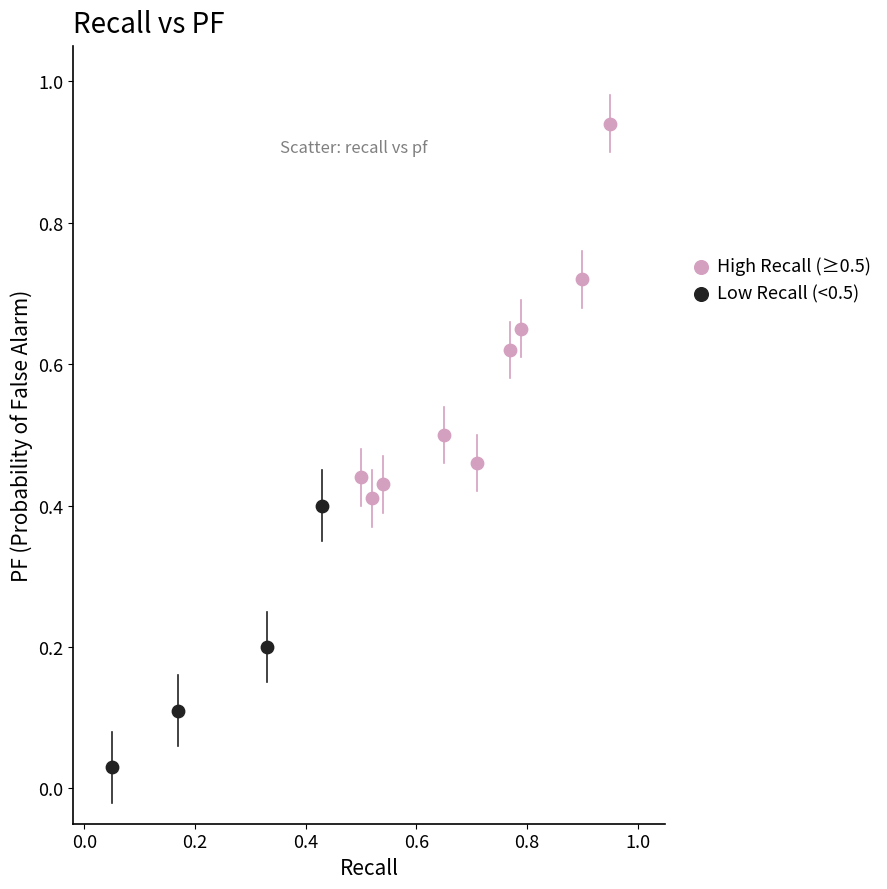

Which series contains the lowest Y value?

Low Recall (<0.5)